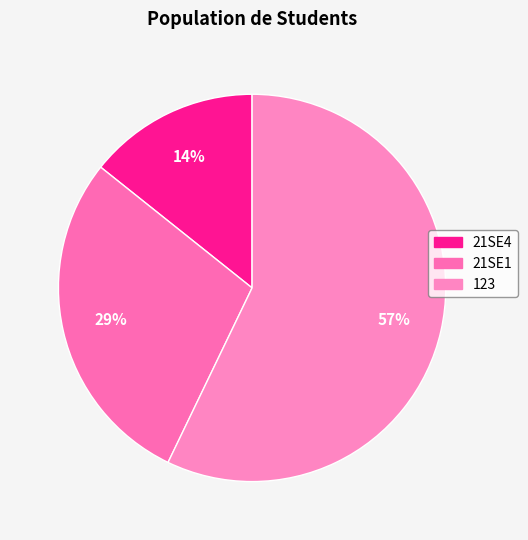

To the nearest percent, what portion does 21SE4 represent?

14%